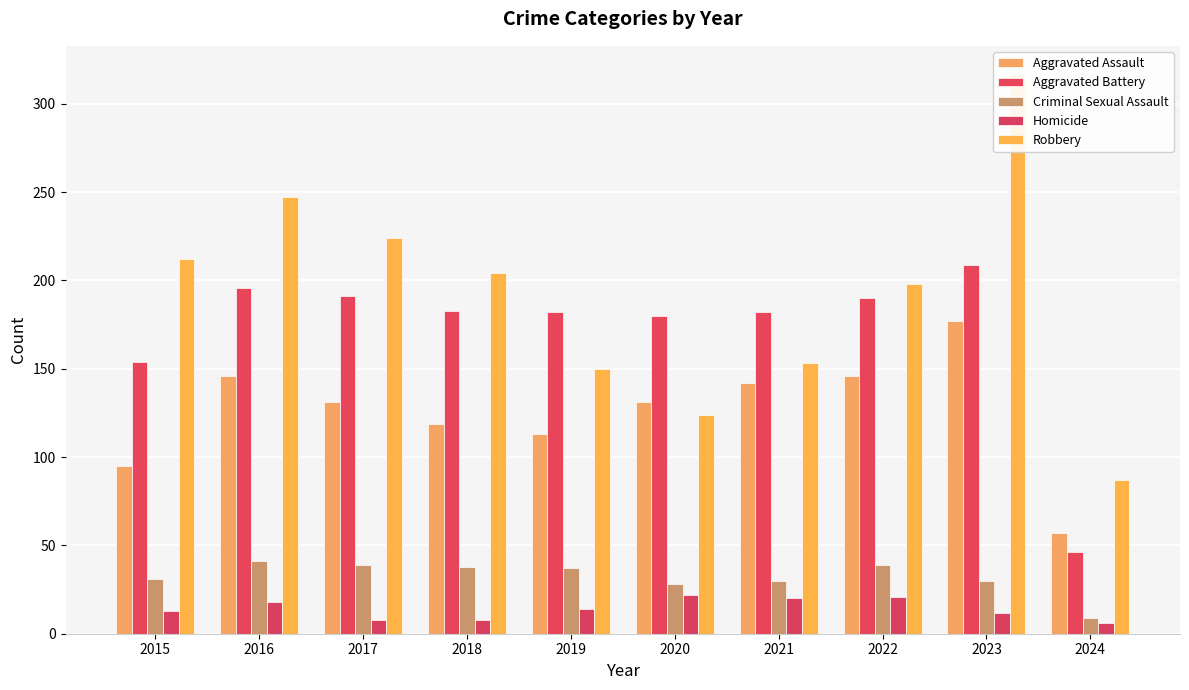

At which label does Robbery reach its minimum?

2024